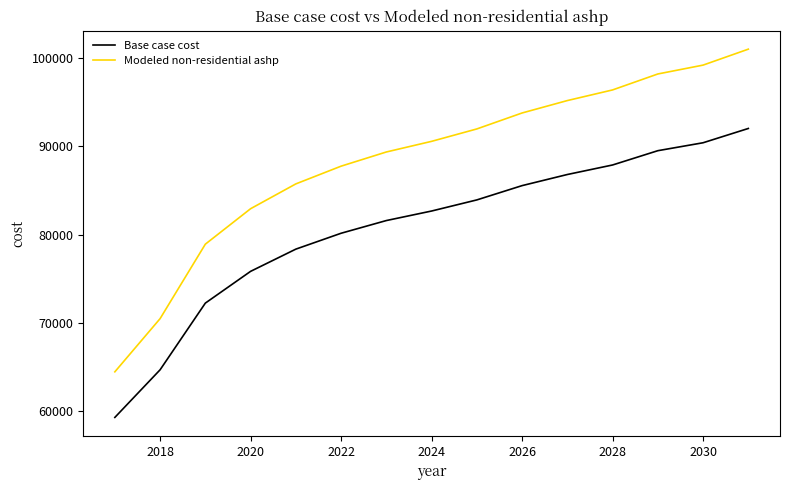

What is the difference between the maximum and second lowest values in the Base case cost series?

27323.0